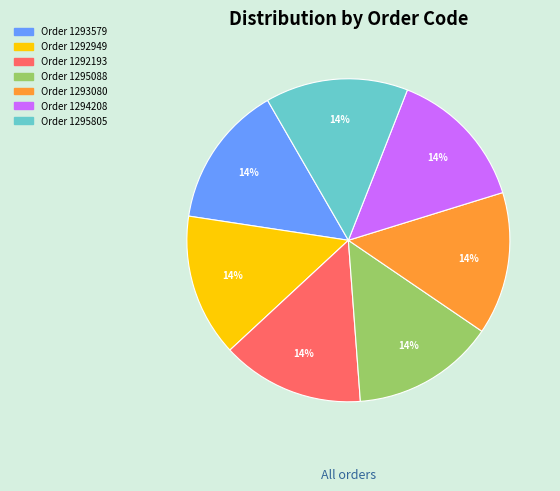

To the nearest percent, what is the average slice percentage?

14%